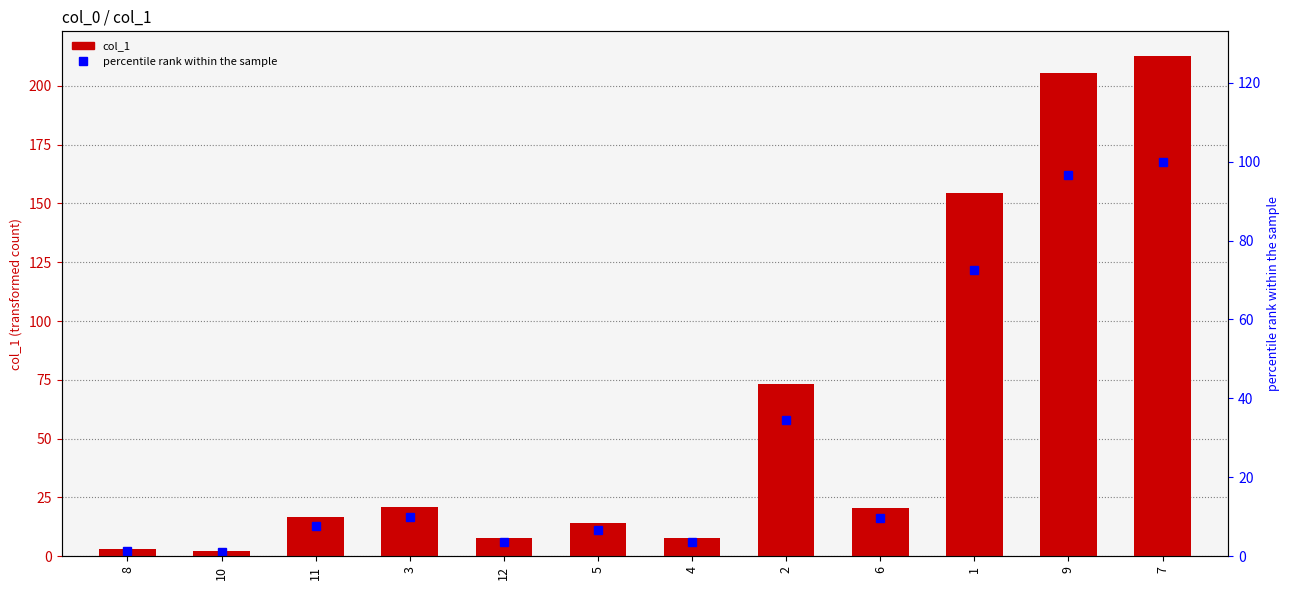

What is the sum of all percentile rank within the sample values?

347.5